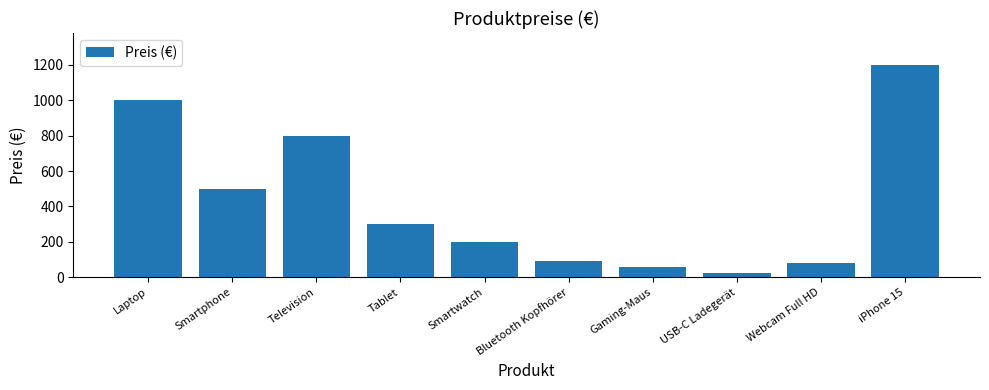

Reading right to left, transcribe all the data shown in this chart.

1200.0	80.0	25.0	60.0	90.0	200.0	300.0	800.0	500.0	1000.0